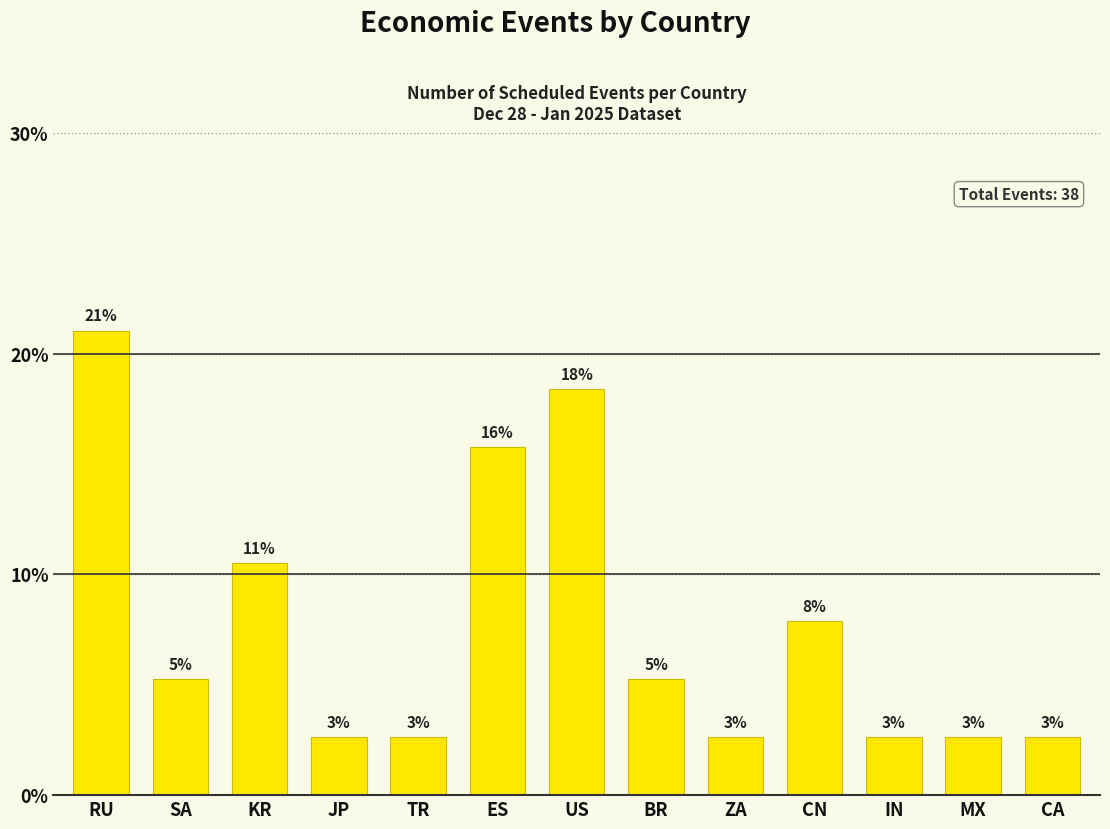

How many bars are there in total?

13